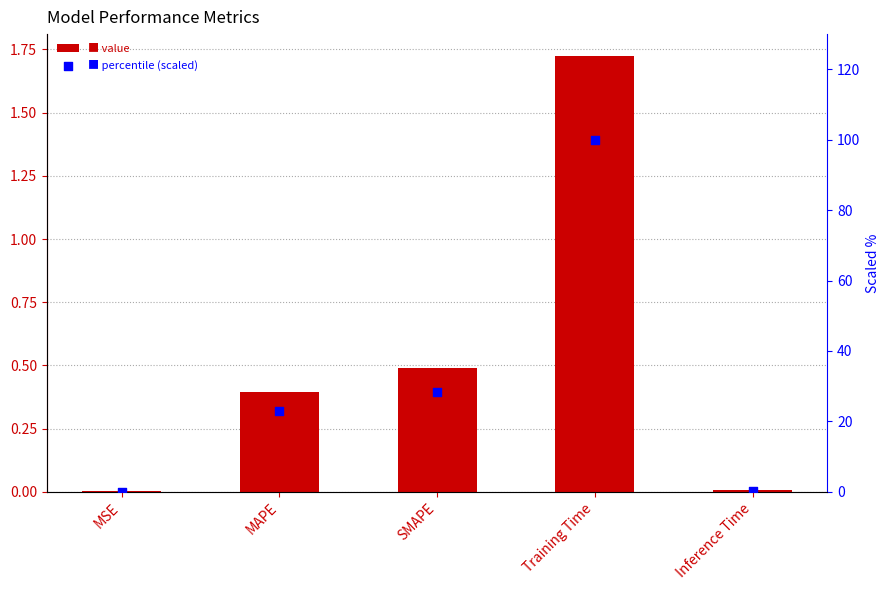

At how many categories does at least one series exceed 4?

3